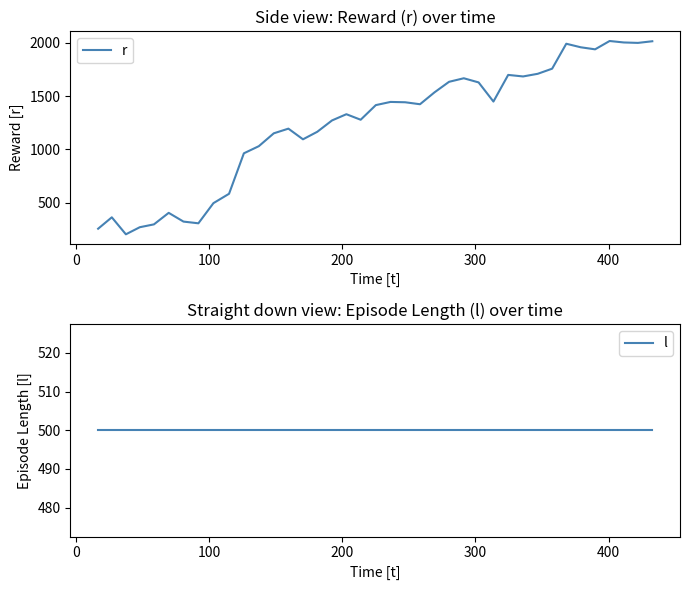

Which series has the largest range (max minus min)?

r